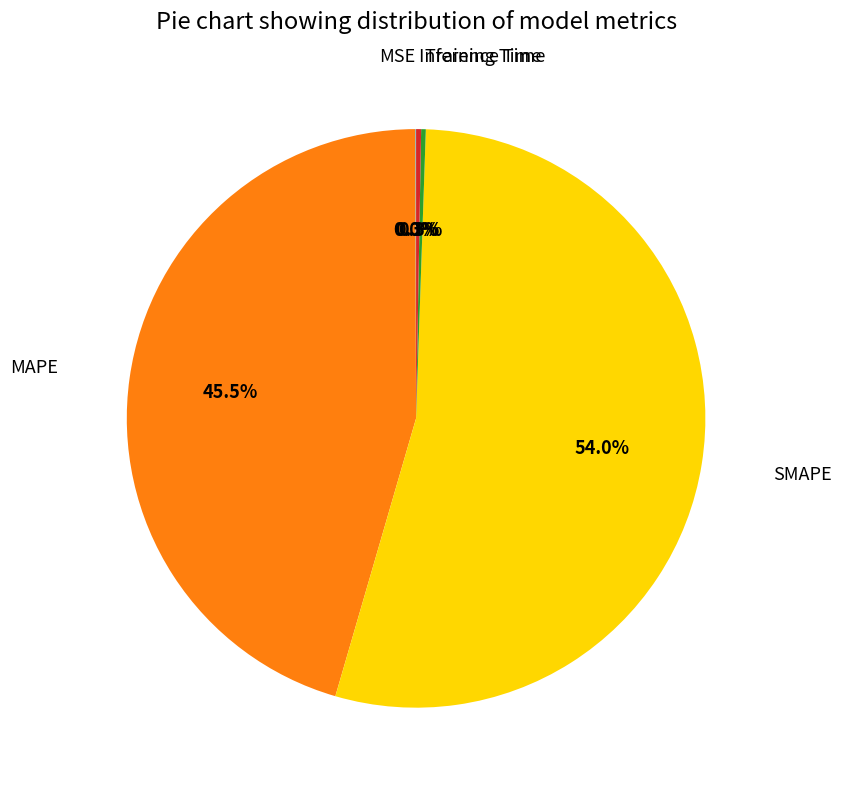

Is it true that SMAPE is 54% of the pie?

True